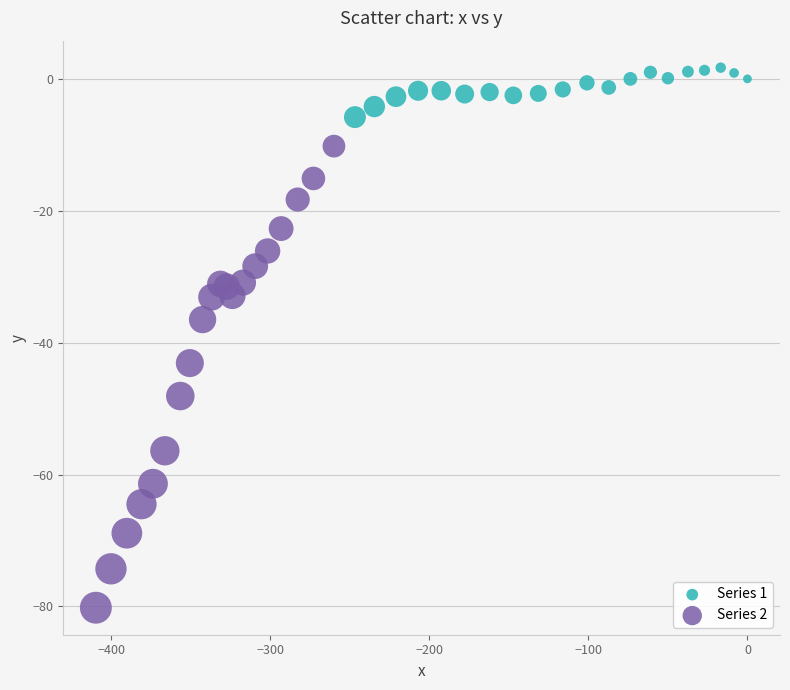

Which series has the widest spread of Y values?

Series 2